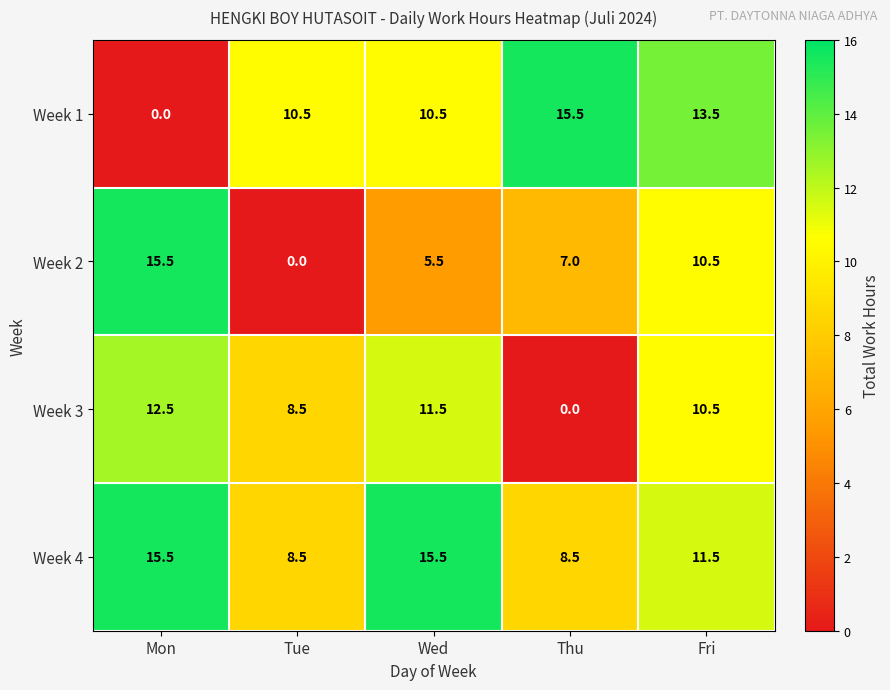

The value of Week 1 at Thu is 8.4. True or false?

False